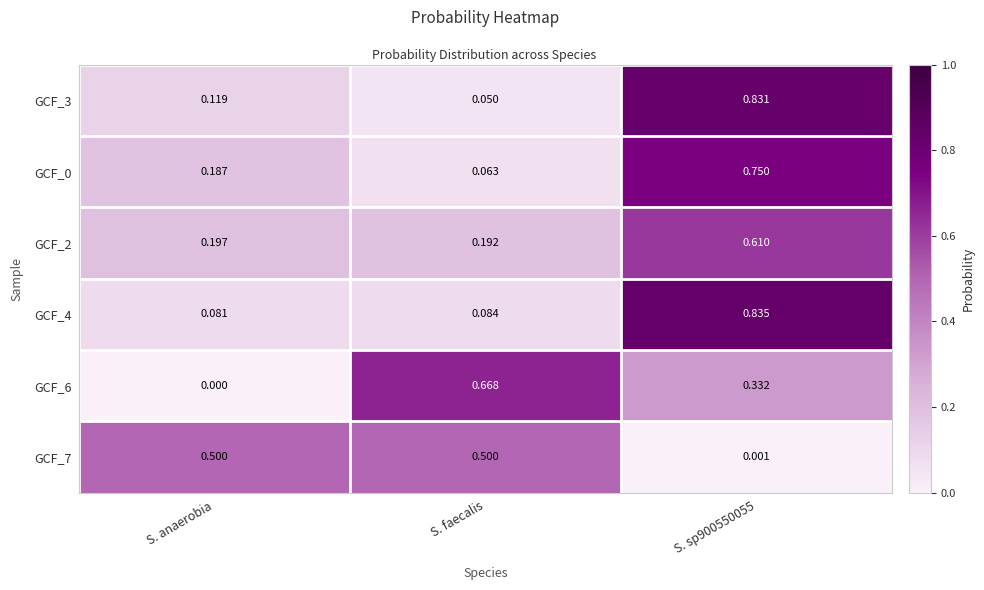

At how many categories does at least one series exceed 0?

3